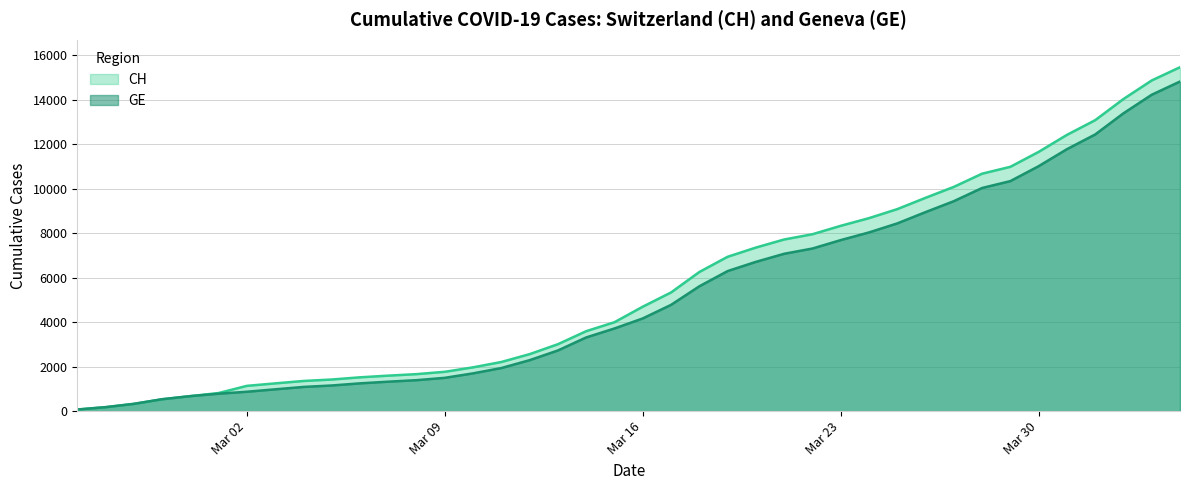

At 2020-03-17, list the series in order from smallest to largest.

GE, CH